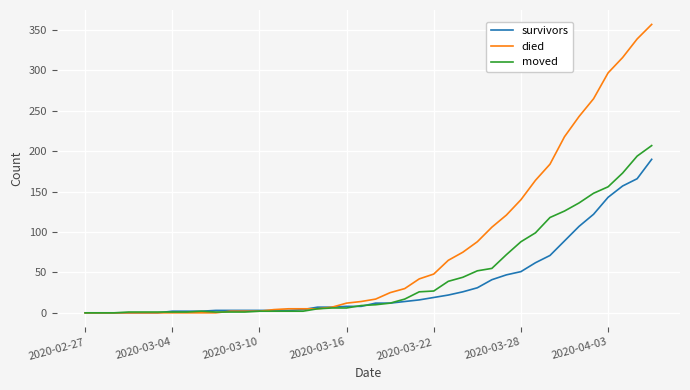

What is the maximum value for died?

357